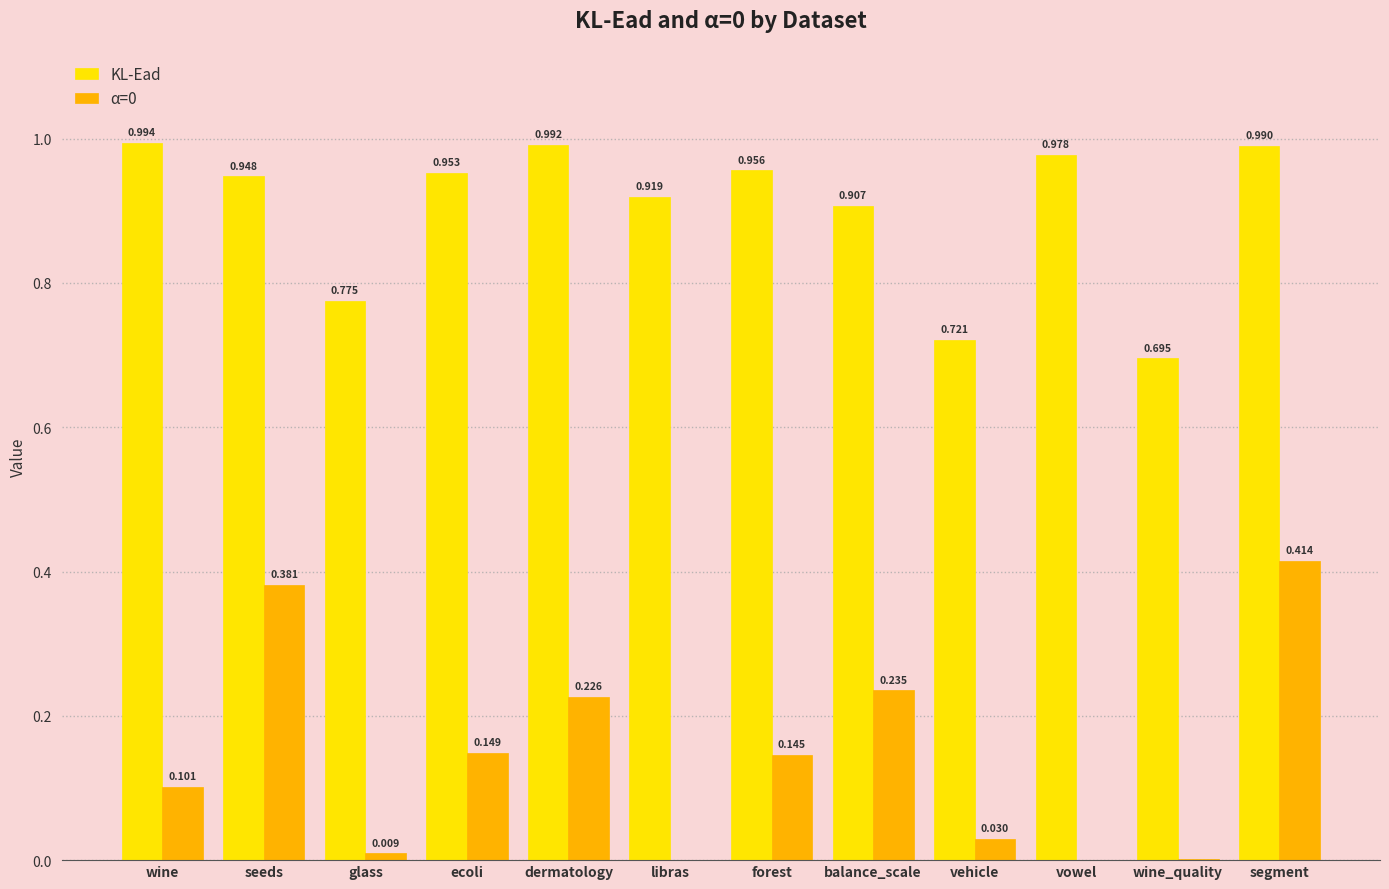

Is the value of α=0 at vowel greater than the value of KL-Ead at vehicle?

No